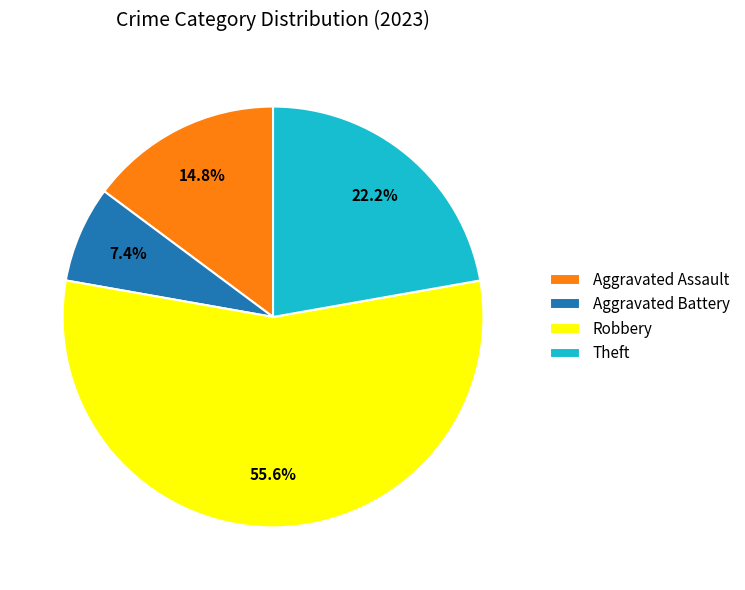

To the nearest percent, what is the combined percentage of Robbery and Aggravated Battery?

63%